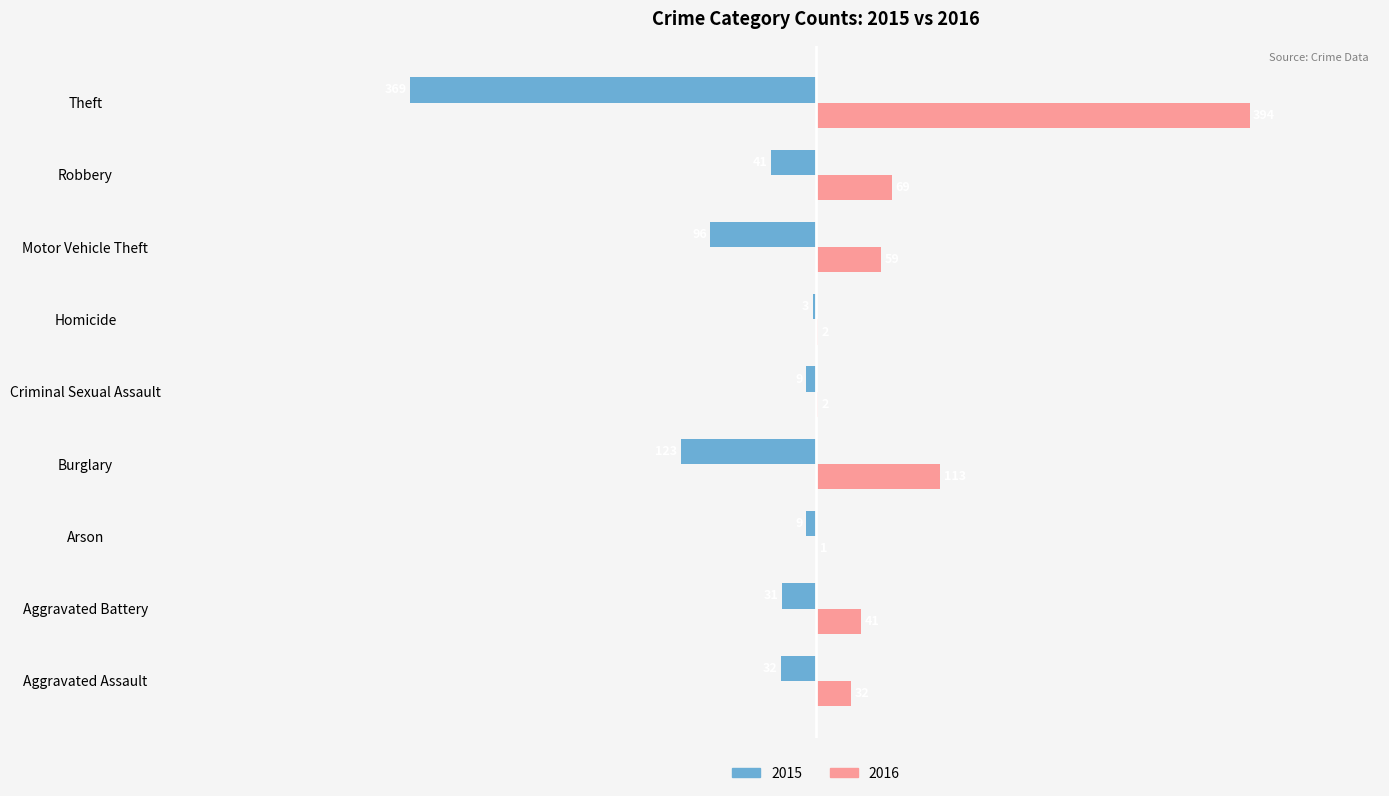

What is the difference between the 2015 values at Motor Vehicle Theft and Robbery?

55